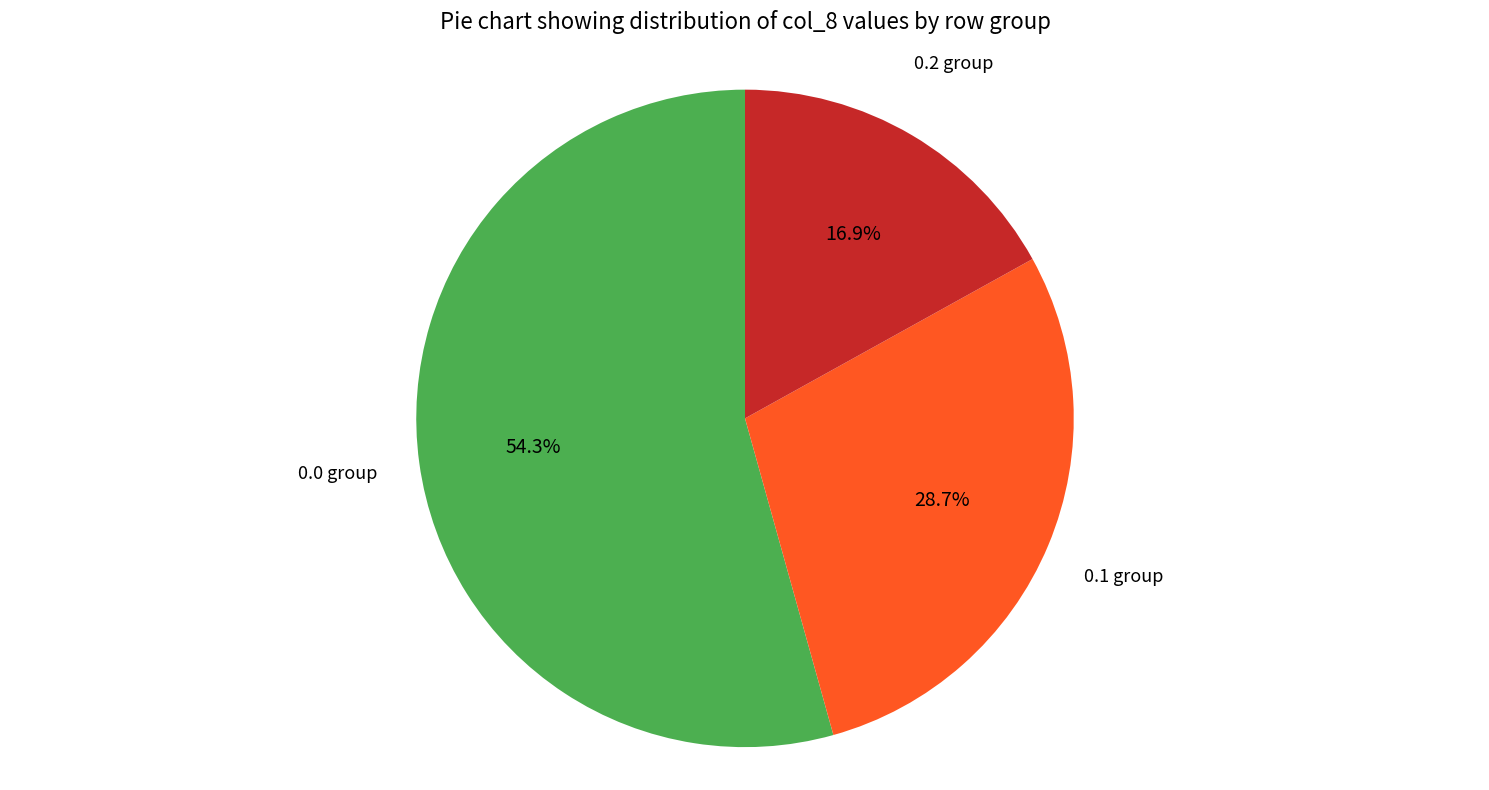

True or false: 0.1 accounts for 29% of the total.

True